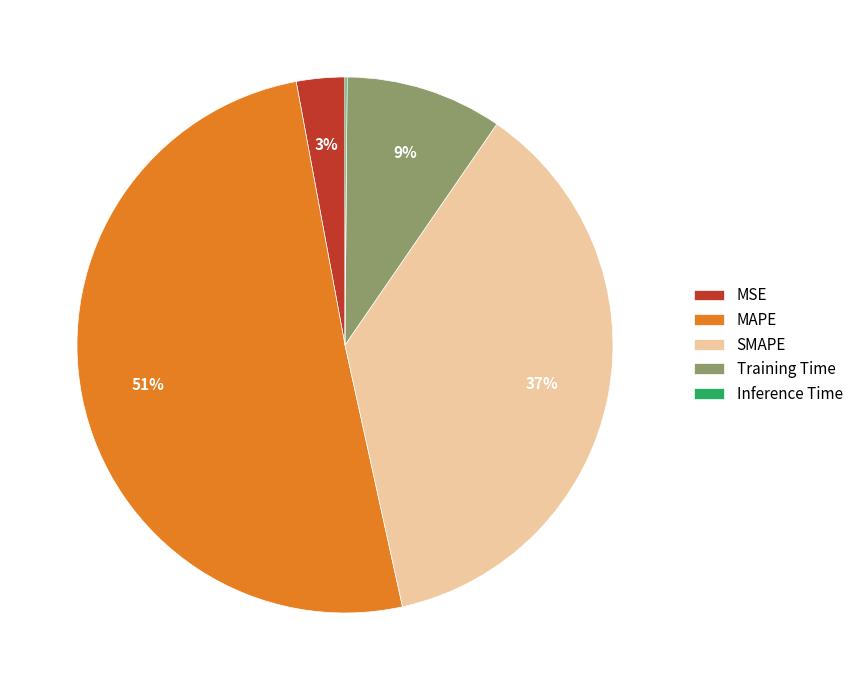

What is the largest slice in the pie chart?

MAPE